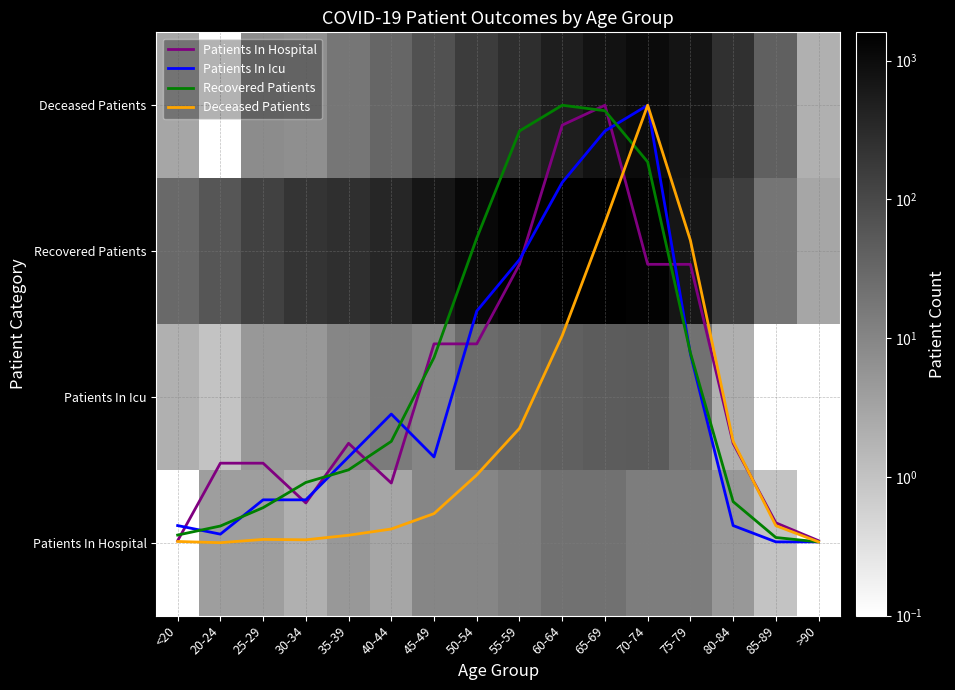

What is the maximum value for Patients In Icu?

3.0